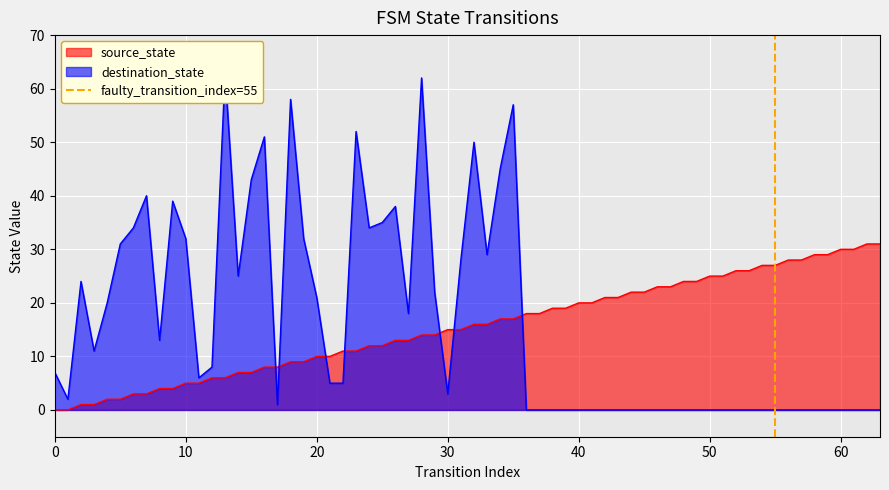

The source_state series shows 5 at 10. True or false?

True